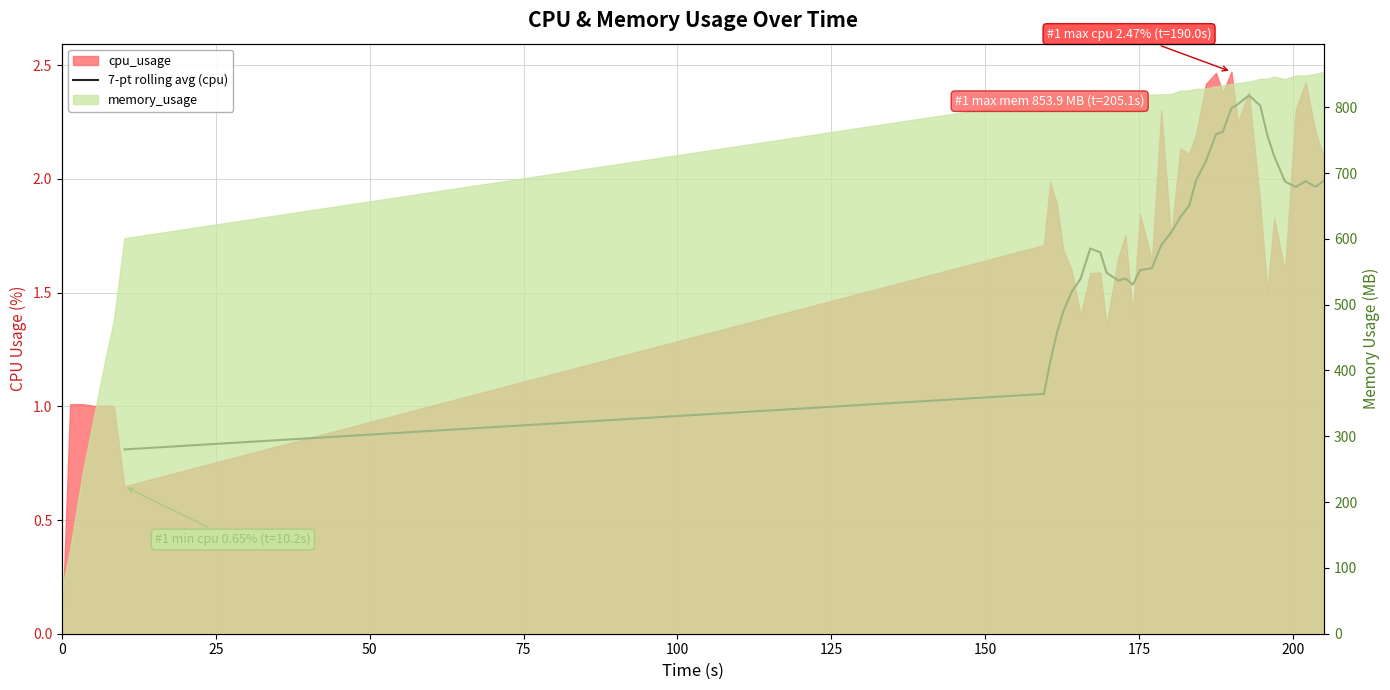

Reading right to left, transcribe all the data shown in this chart.

2.0	2.0	2.0	2.0	2.0	2.1	2.2	2.3	2.4	2.3	2.3	2.2	2.2	2.1	2.0	1.9	1.8	1.8	1.7	1.6	1.6	1.5	1.6	1.6	1.6	1.7	1.7	1.6	1.5	1.4	1.3	1.2	1.1	0.8